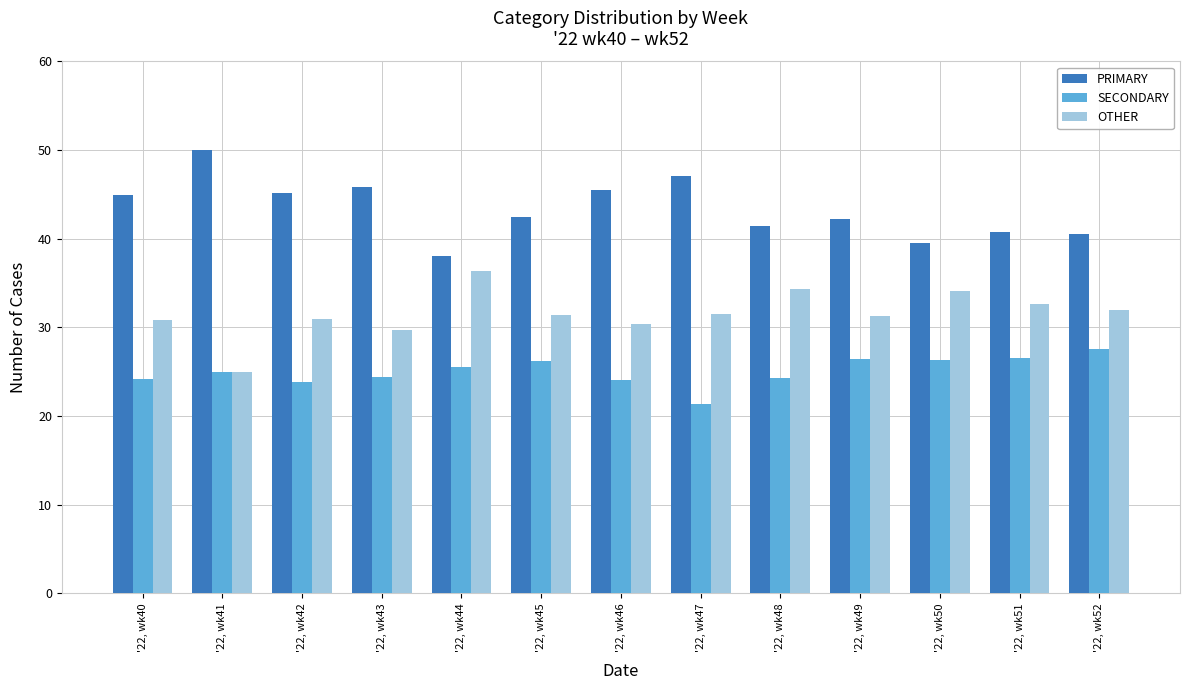

Is it true that OTHER equals 34.3 at '22, wk48?

True